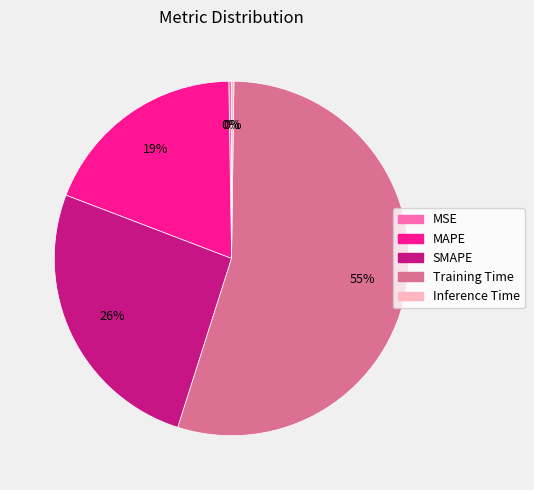

To the nearest percent, what percentage of the pie is Training Time?

55%